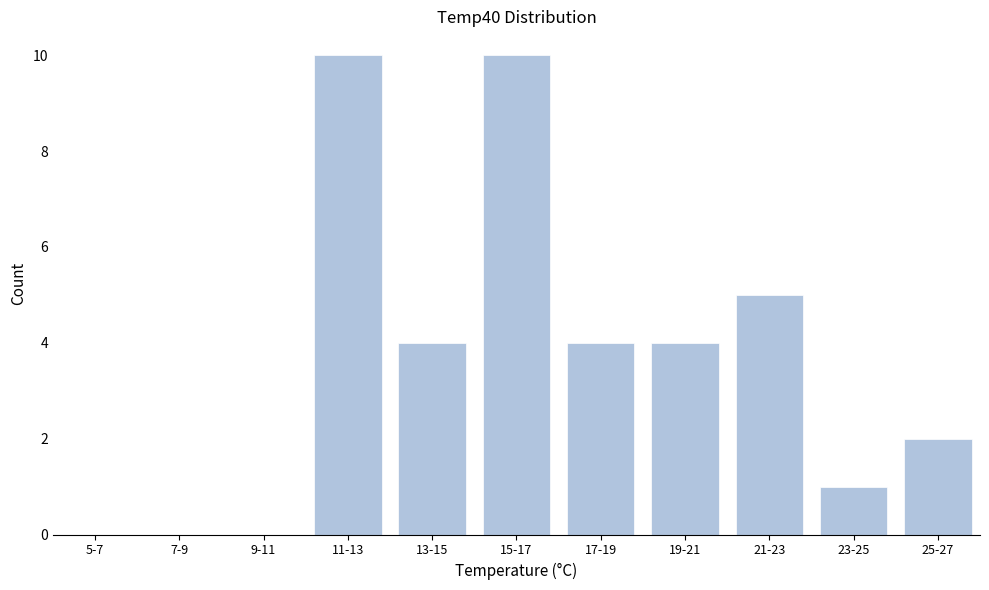

Reading left to right, transcribe all the data shown in this chart.

5-7=0	7-9=0	9-11=0	11-13=10	13-15=4	15-17=10	17-19=4	19-21=4	21-23=5	23-25=1	25-27=2